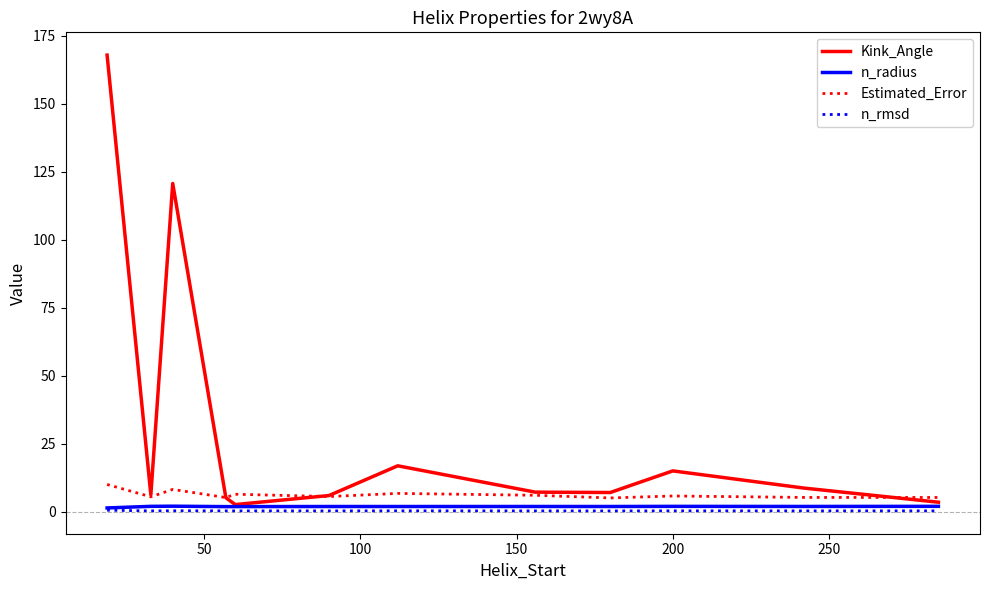

Which series has the largest total across all categories?

Kink_Angle